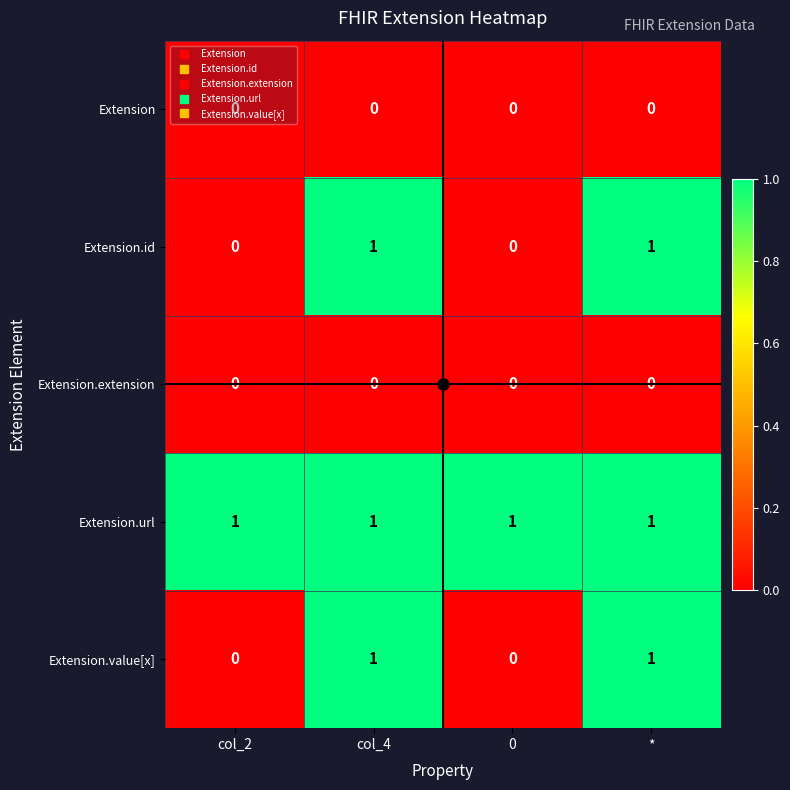

Count the Extension.value[x] values in the range 0 to 1.

4